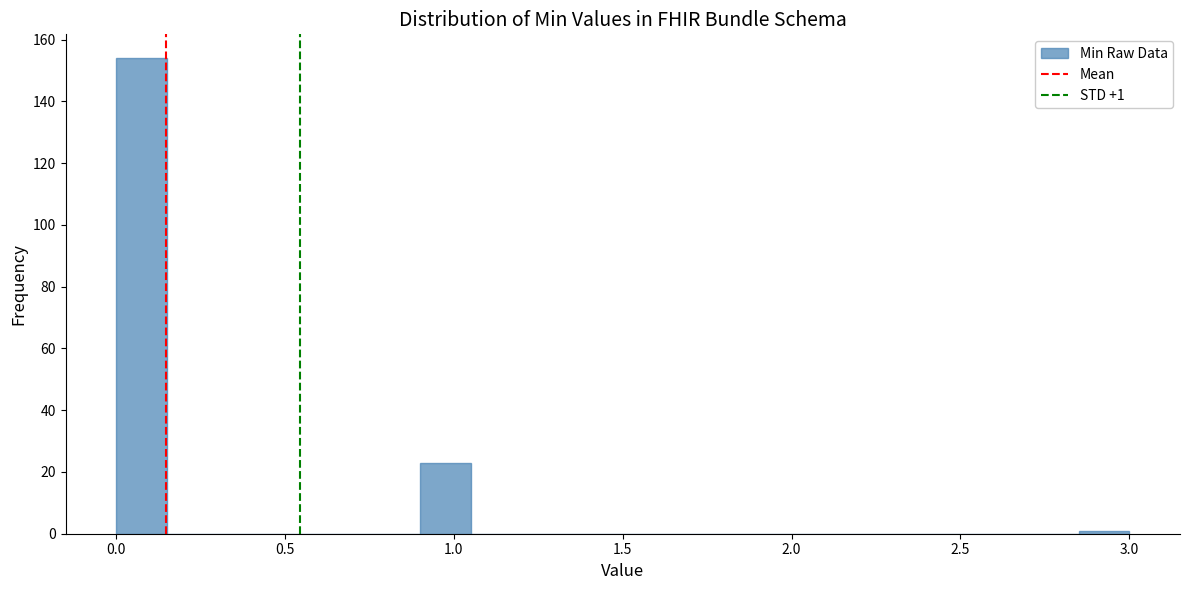

Read against the x-axis, roughly where is the centre of the tallest bar?

0.10